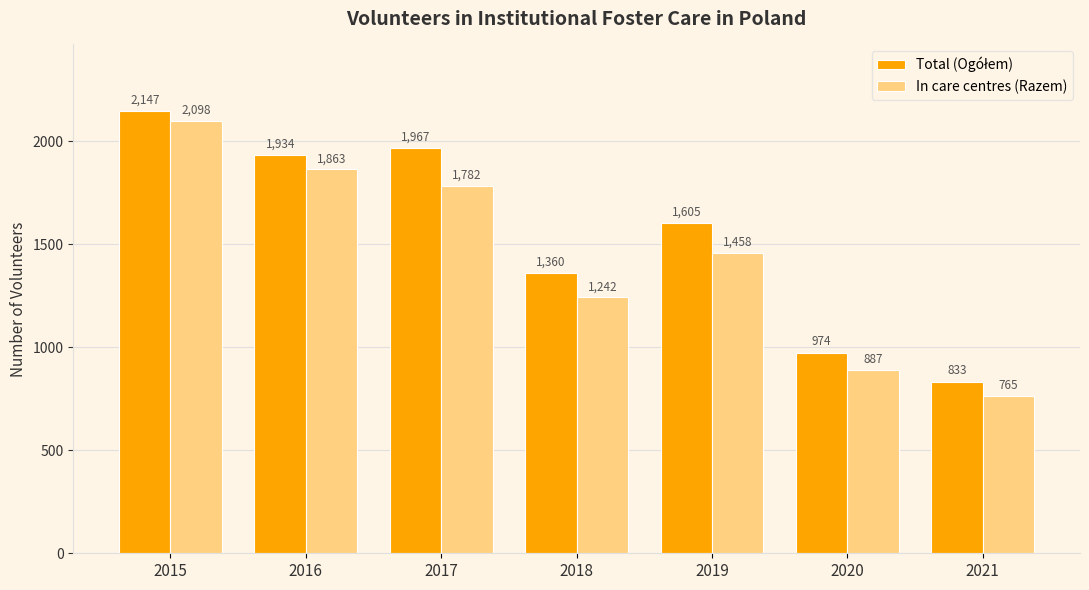

What is the total value across all series at 2018?

2602